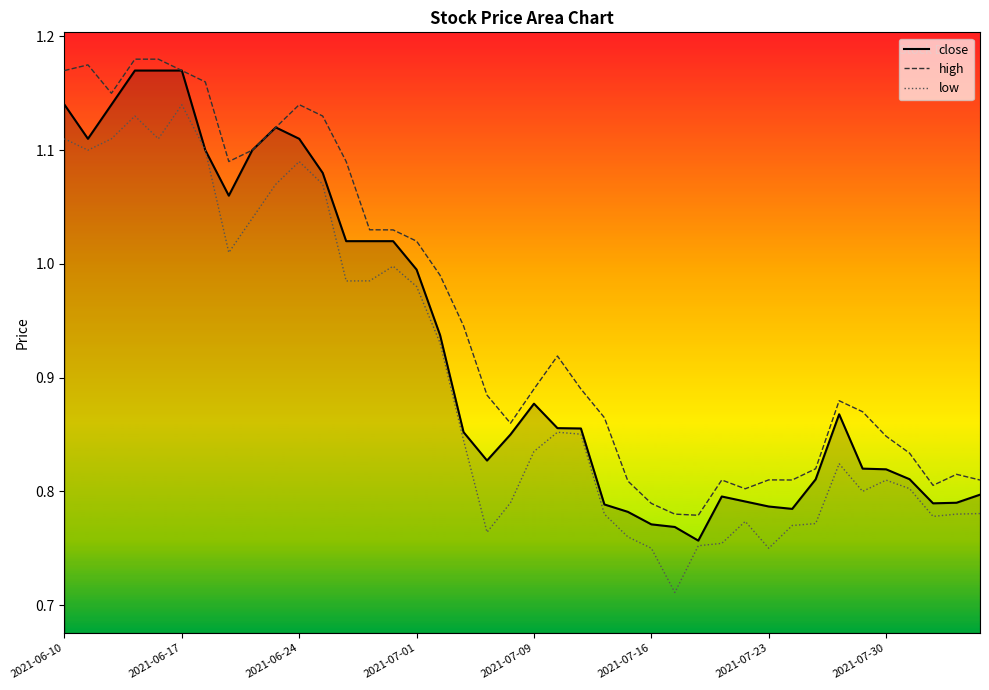

True or false: low and close intersect in this chart.

False